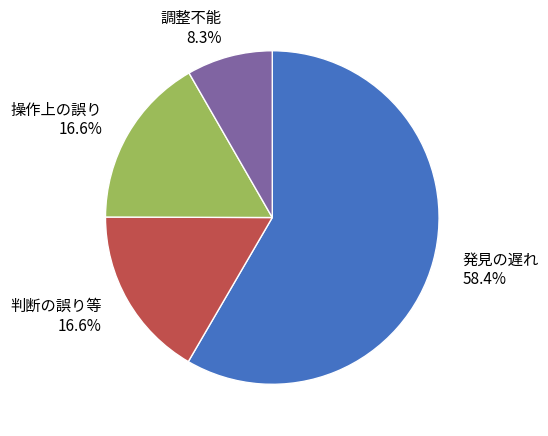

Which slice is the largest?

発見の遅れ 58.4%